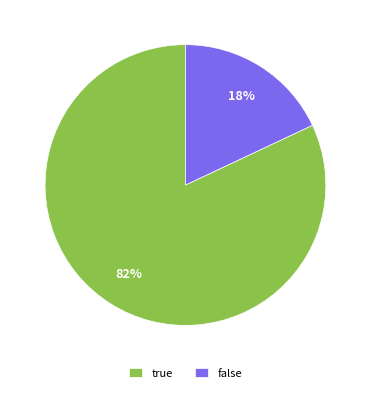

Approximately how many times larger is the value at true compared to false?

4.6